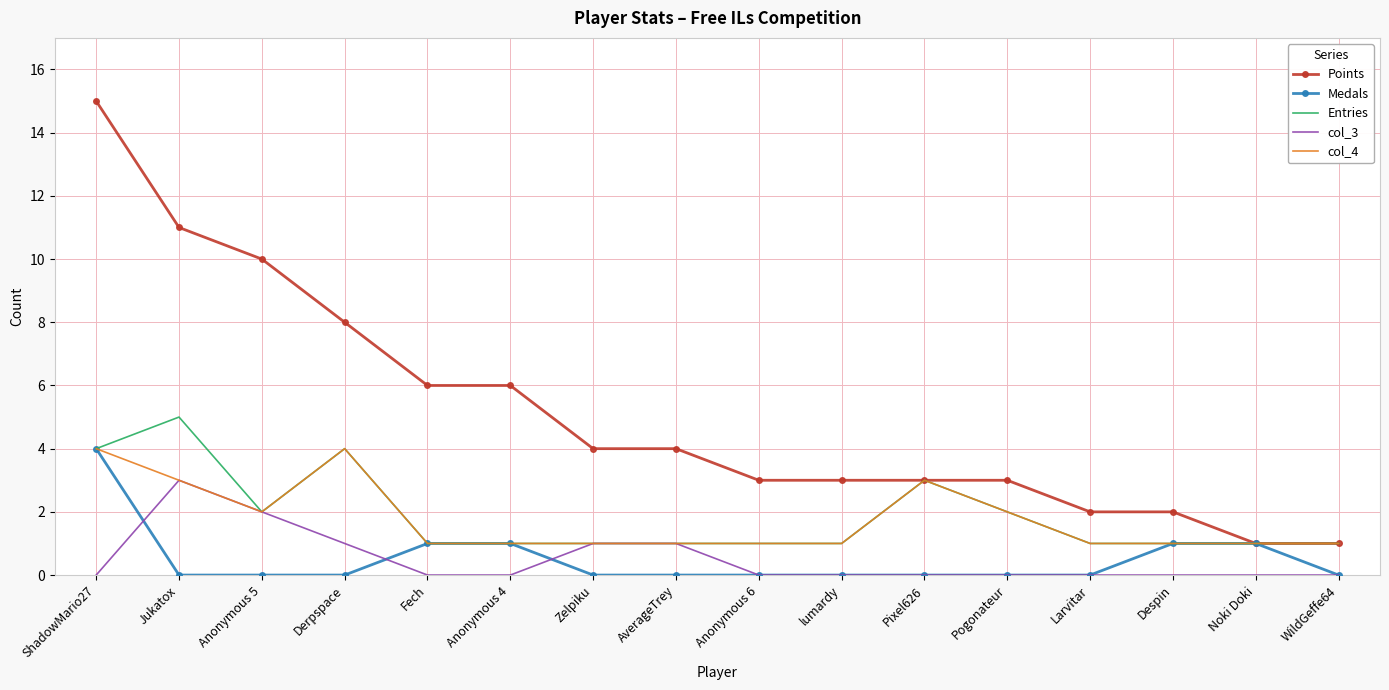

At which category does col_3 reach its first local peak?

Jukatox